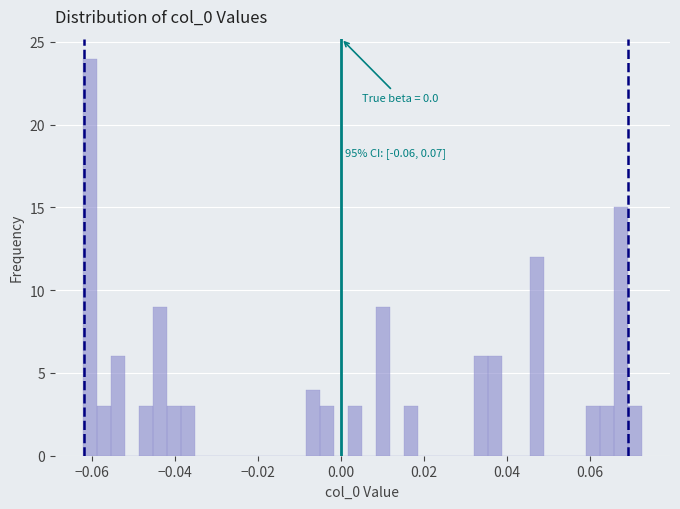

Around what value on the x-axis is the tallest bar? Give the approximate position of its centre, as read against the axis.

-0.060